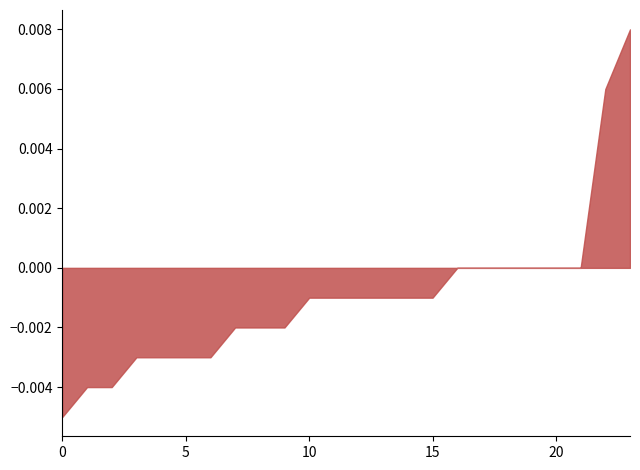

How many lines are shown in the chart?

1